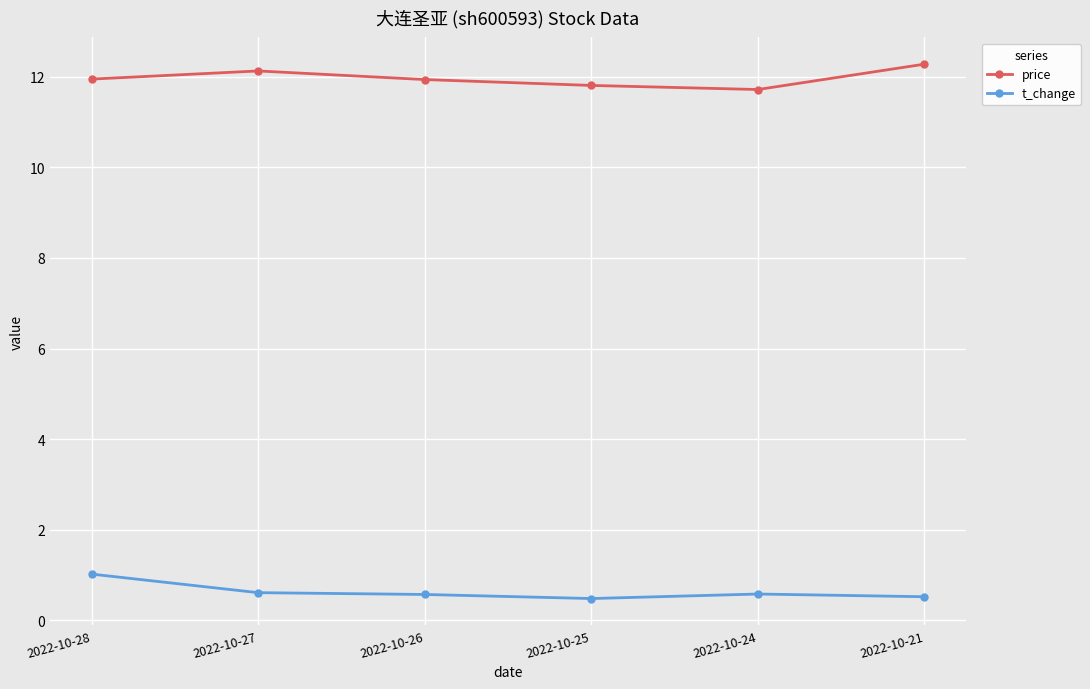

At how many categories does at least one series exceed 2?

6